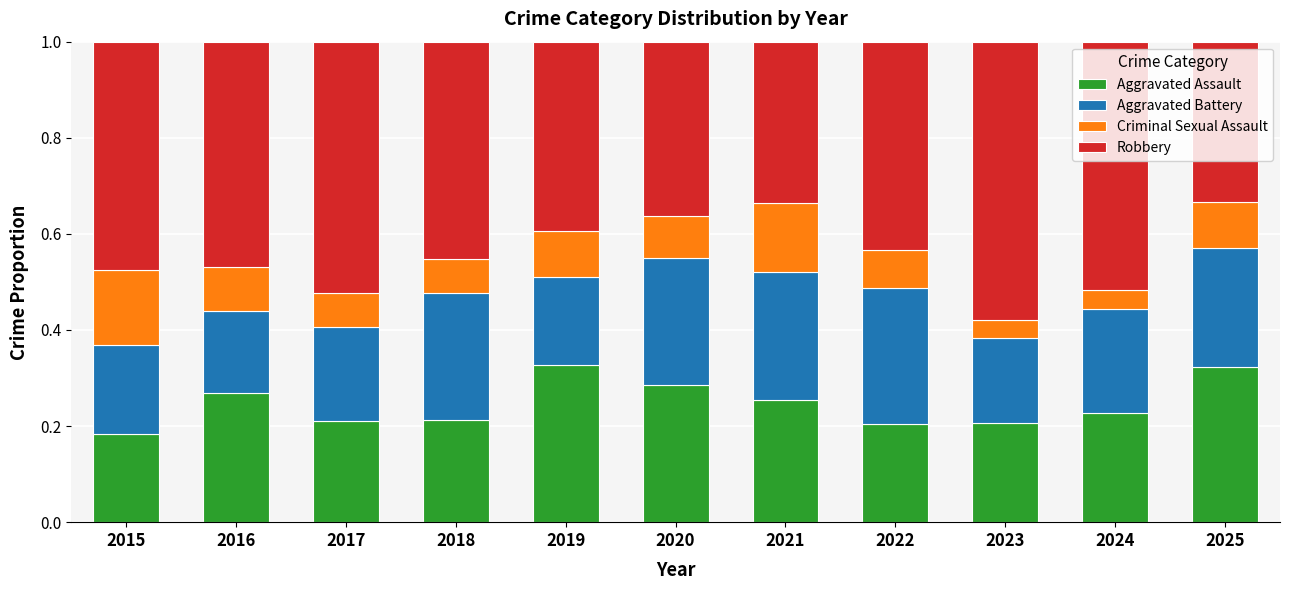

Is it true that Aggravated Assault equals 0.3 at 2023?

False